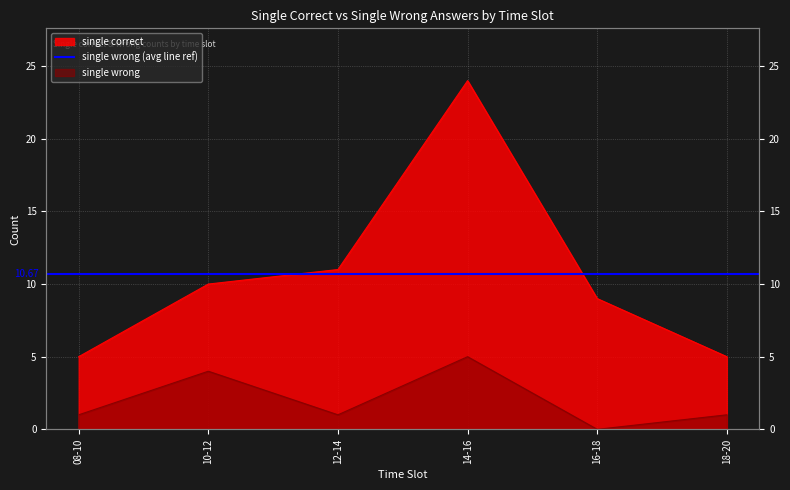

How many interior local peaks does the single wrong series have?

2